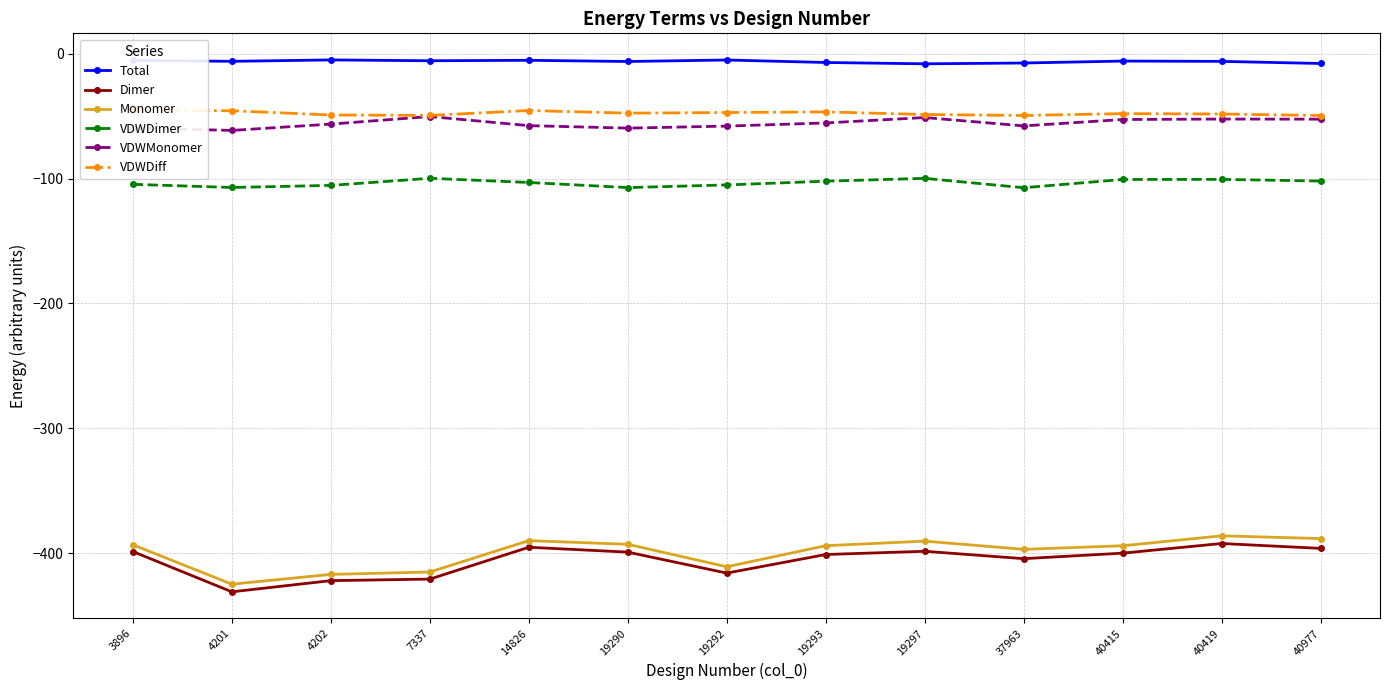

True or false: VDWDiff and VDWDimer cross at least once.

False